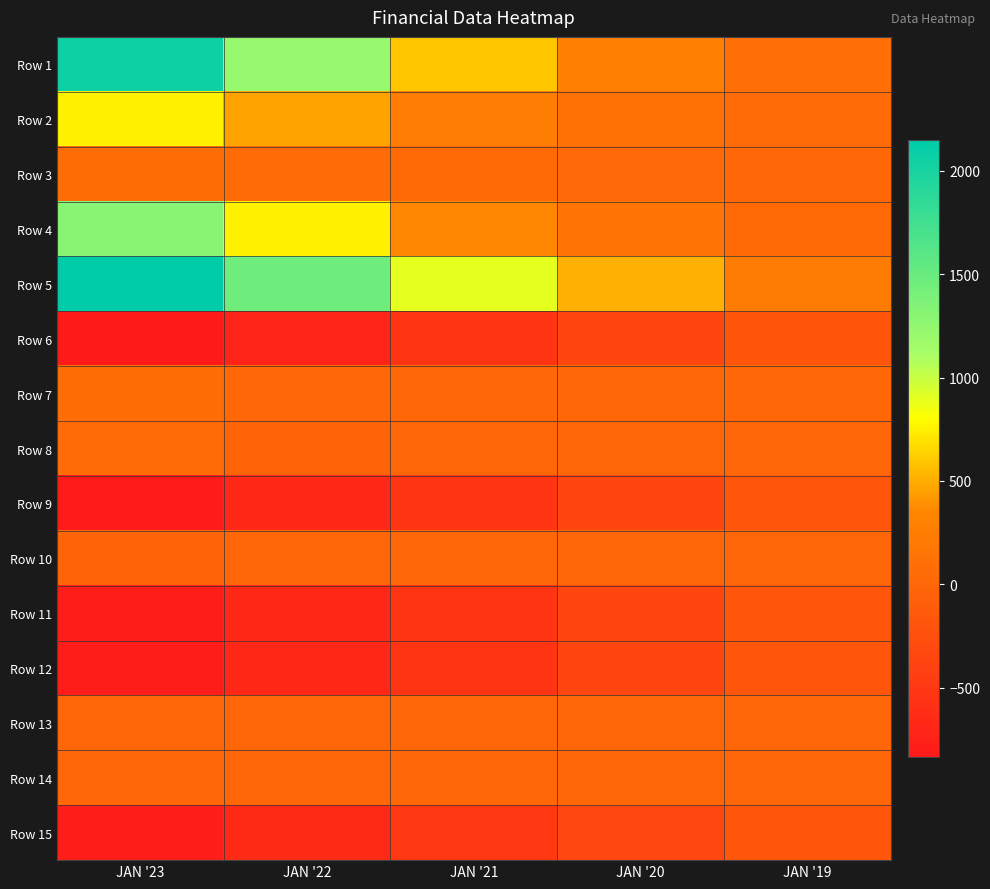

How many data points does each series have?

5